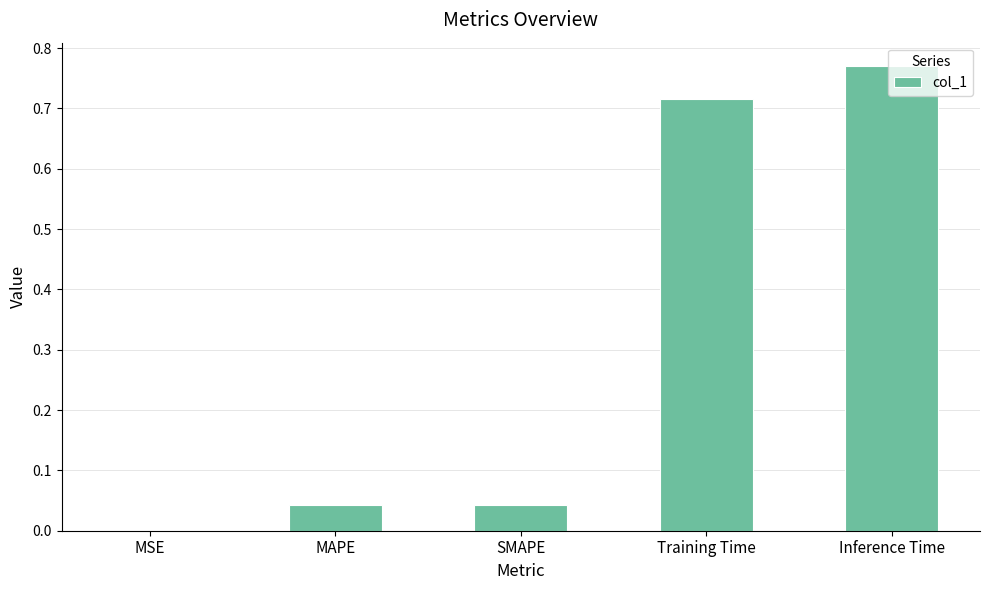

At which category does the chart reach its peak across all series?

Inference Time